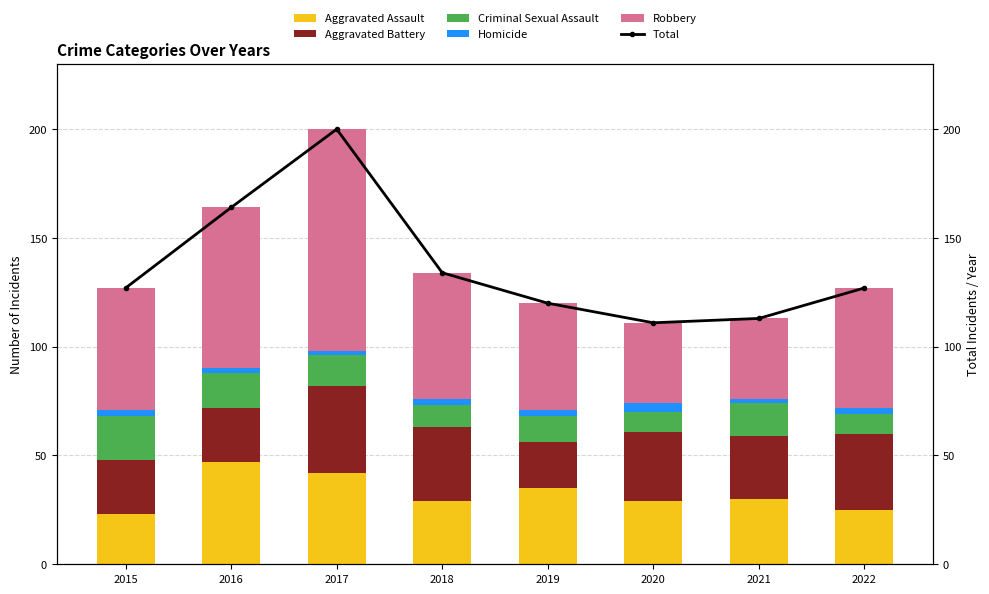

Reading left to right, transcribe all the data shown in this chart.

Aggravated Assault: 2015=23	2016=47	2017=42	2018=29	2019=35	2020=29	2021=30	2022=25
Aggravated Battery: 2015=25	2016=25	2017=40	2018=34	2019=21	2020=32	2021=29	2022=35
Criminal Sexual Assault: 2015=20	2016=16	2017=14	2018=10	2019=12	2020=9	2021=15	2022=9
Homicide: 2015=3	2016=2	2017=2	2018=3	2019=3	2020=4	2021=2	2022=3
Robbery: 2015=56	2016=74	2017=102	2018=58	2019=49	2020=37	2021=37	2022=55
Total: 2015=127	2016=164	2017=200	2018=134	2019=120	2020=111	2021=113	2022=127